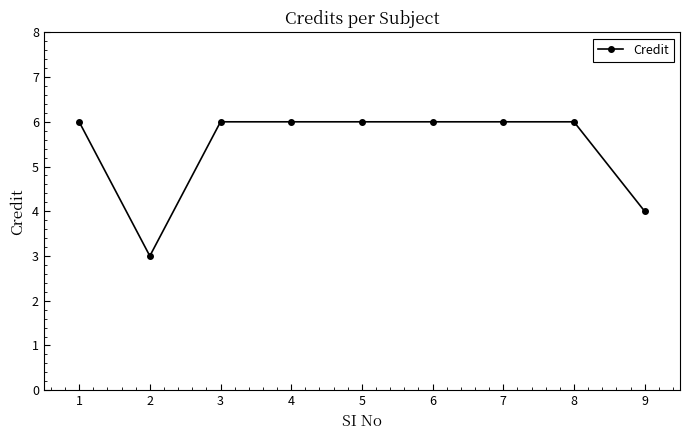

Where is the first local minimum?

2